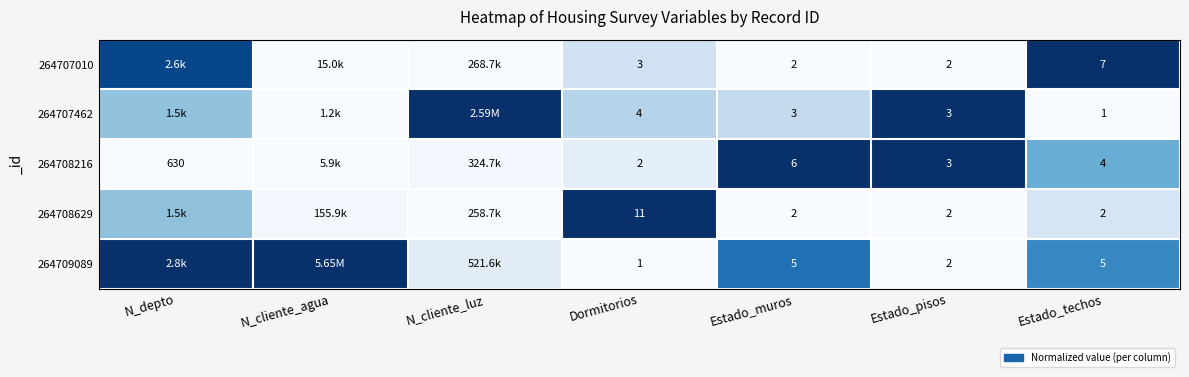

Is the value of 264707462 at Estado_techos greater than the value of 264708216 at Estado_pisos?

No